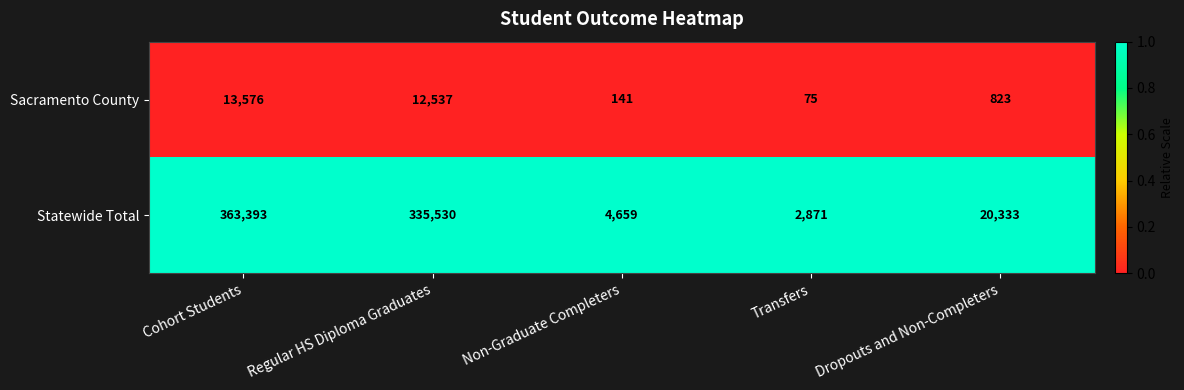

Between Non-Graduate Completers and Transfers, which series saw the biggest shift?

Statewide Total